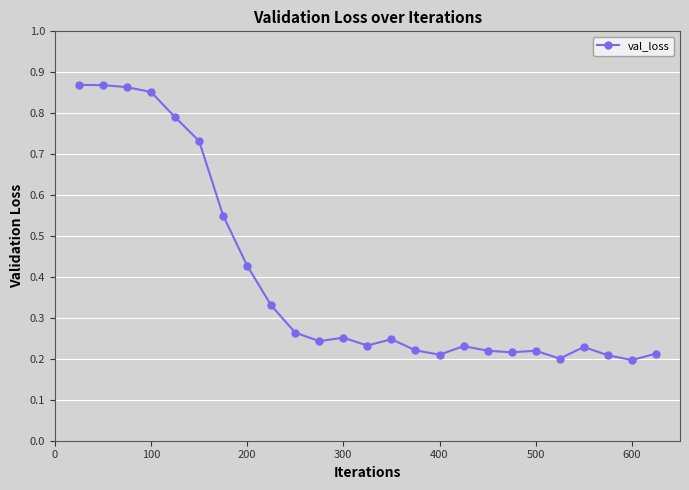

What is the value of the 5th point from the left?

0.8